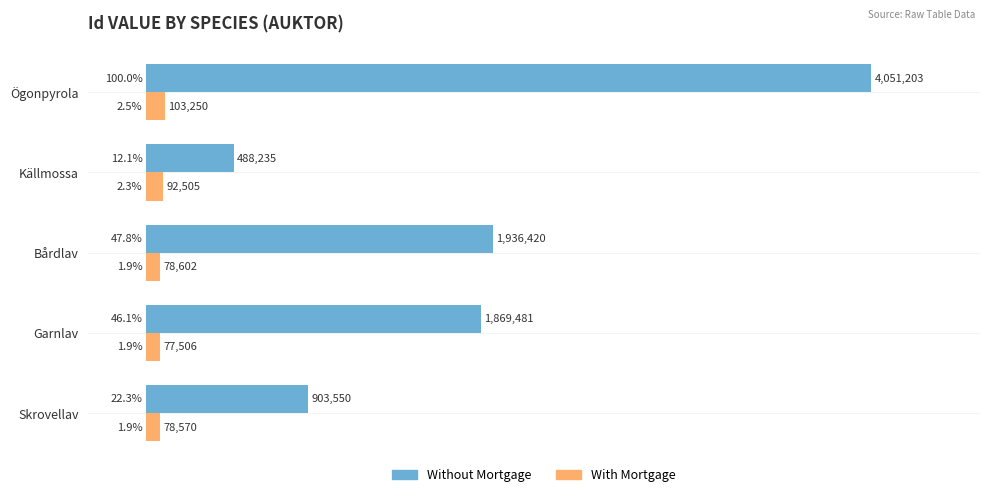

Which series has the widest spread of values?

Without Mortgage